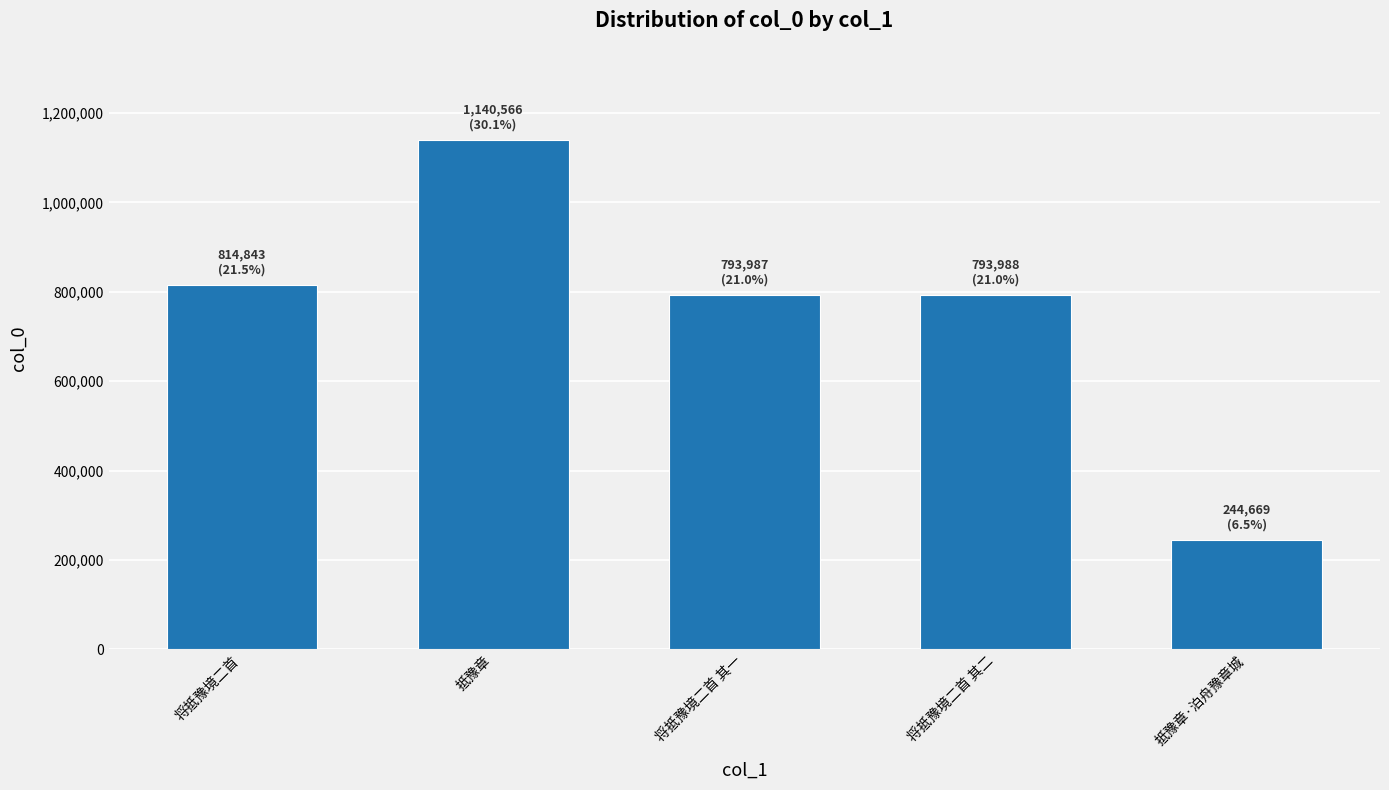

What is the label of the 5th bar from the left?

抵豫章·泊舟豫章城